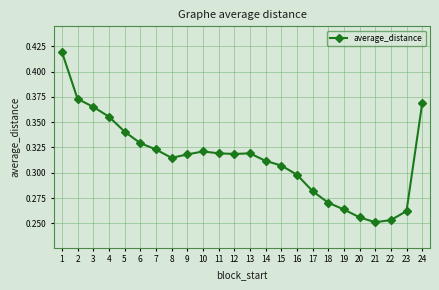

At which category does the data reach its first local valley?

8